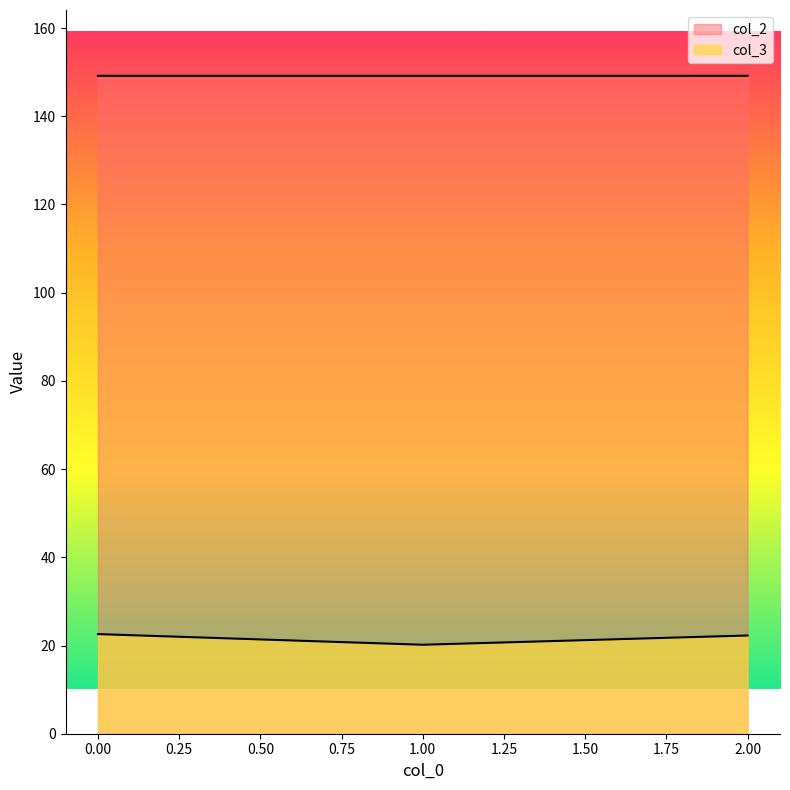

Is the value of col_3 at 0 greater than the value of col_2 at 2?

No